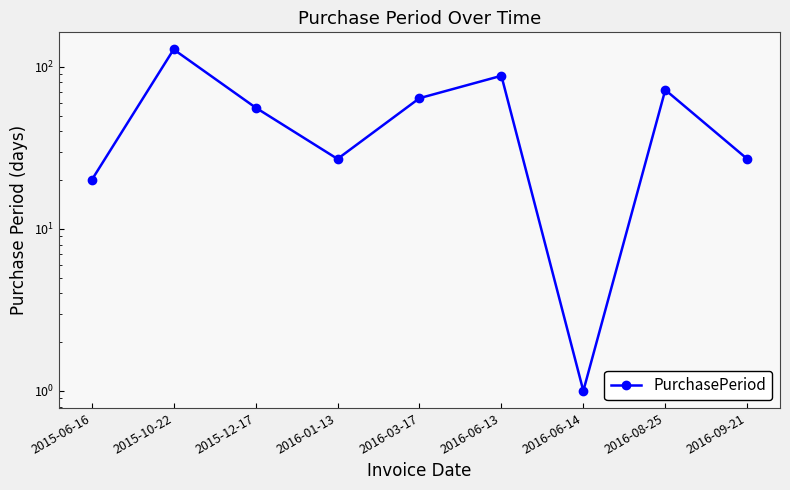

What is the difference between the values at 2016-03-17 and 2016-06-14?

63